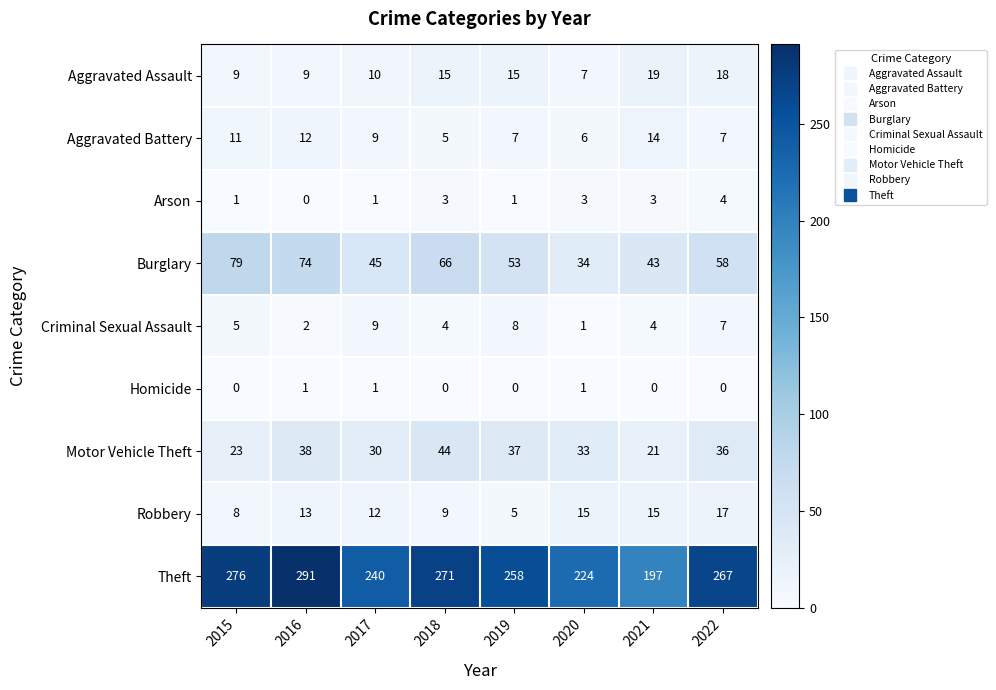

At how many categories does at least one series exceed 249?

5